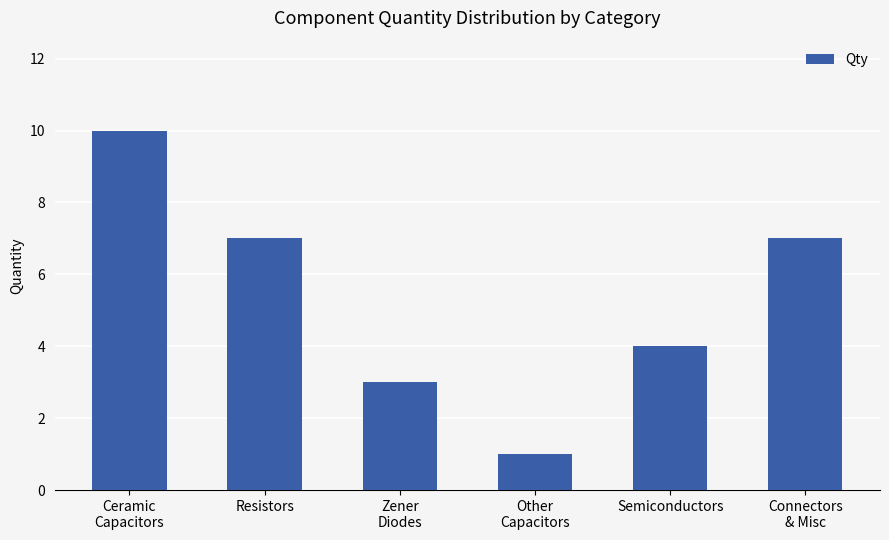

Reading left to right, transcribe all the data shown in this chart.

Ceramic
Capacitors=10	Resistors=7	Zener
Diodes=3	Other
Capacitors=1	Semiconductors=4	Connectors
& Misc=7